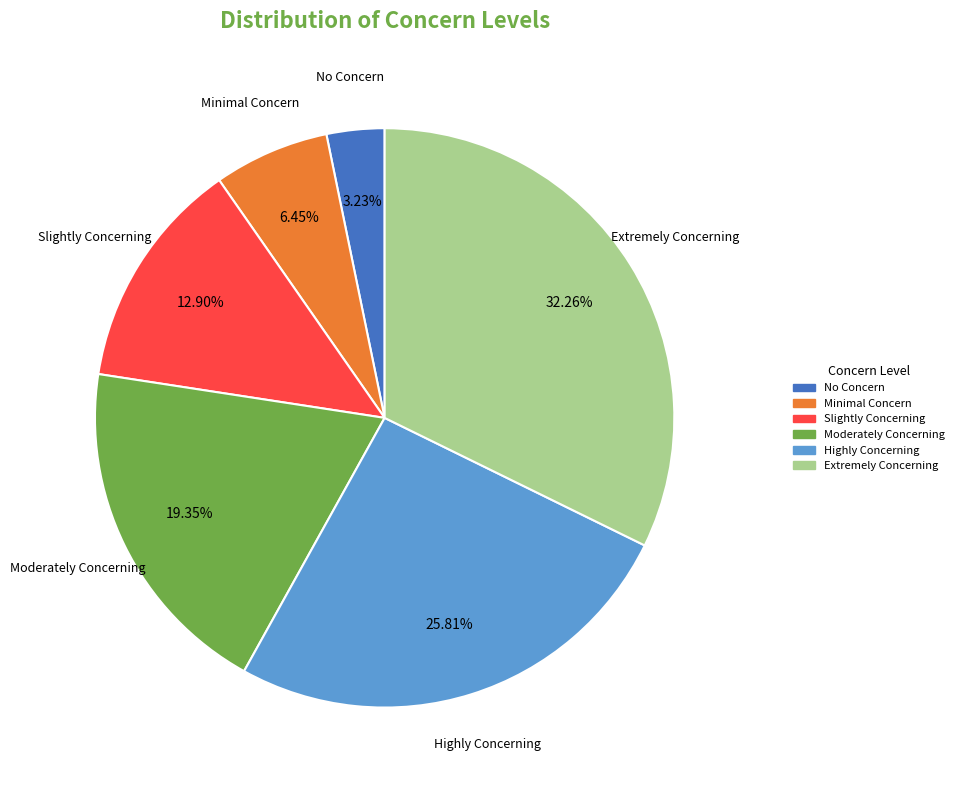

To the nearest percent, what is the combined percentage of Extremely Concerning and Highly Concerning?

58%